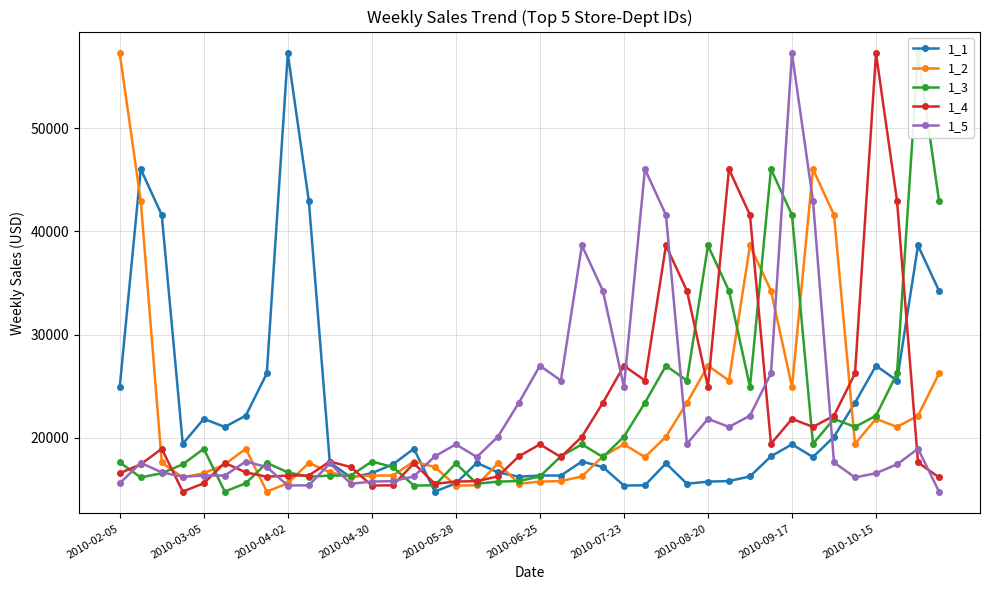

The value of 1_5 at 2010-10-15 is 16555.1. True or false?

True